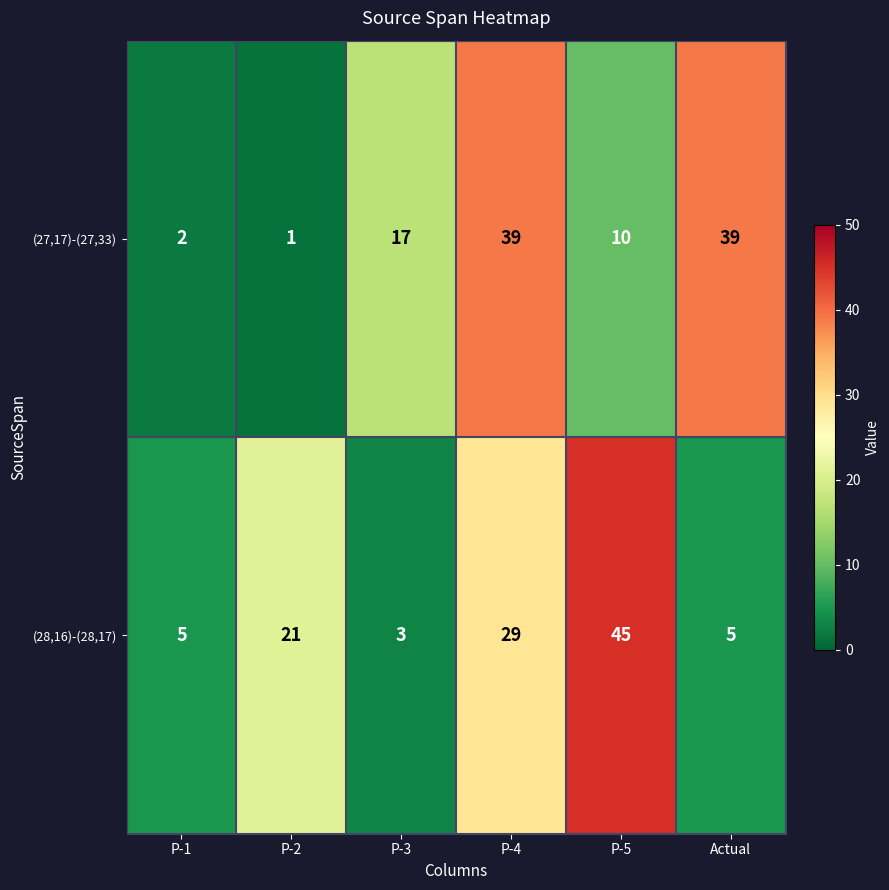

Which series has the largest range (max minus min)?

(28,16)-(28,17)